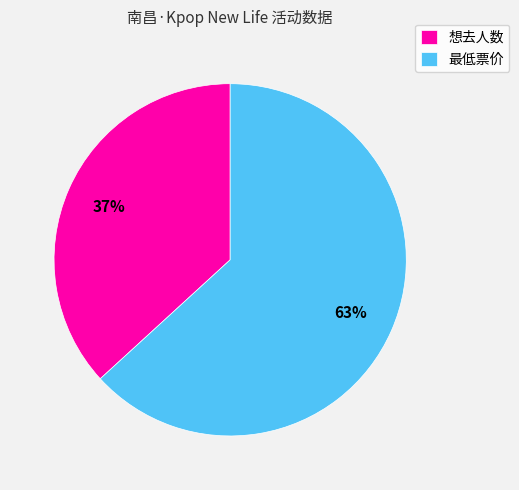

How many segments does this pie chart have?

2